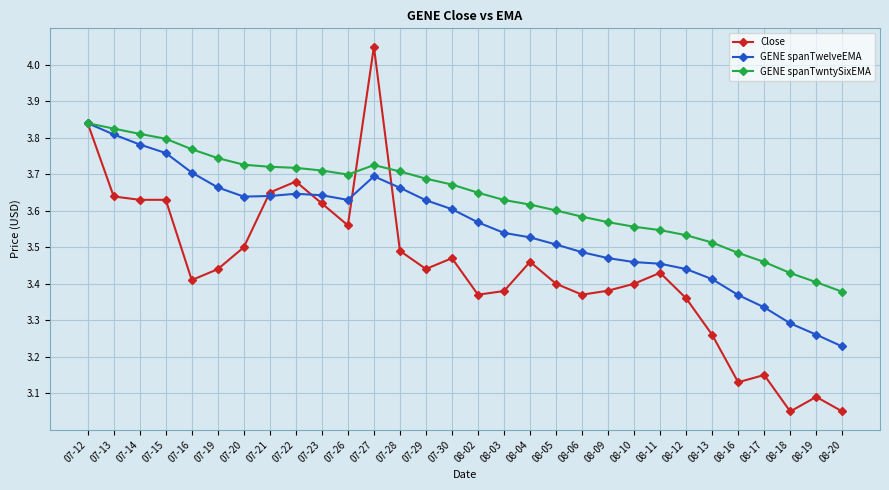

Which category has the highest value in the GENE spanTwelveEMA series?

07-12